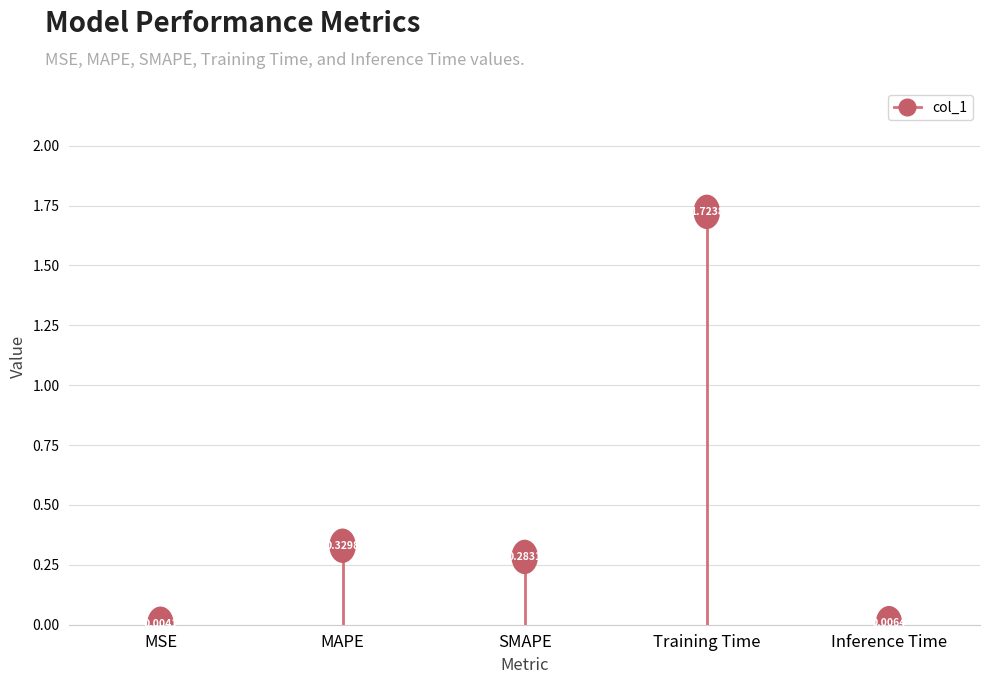

What position from the right is MAPE?

4